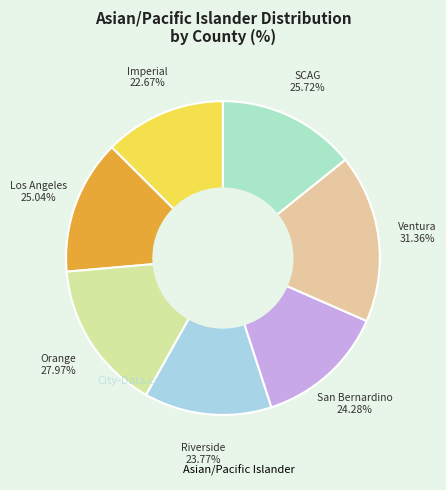

To the nearest percent, what percentage of the pie is San Bernardino?

13%